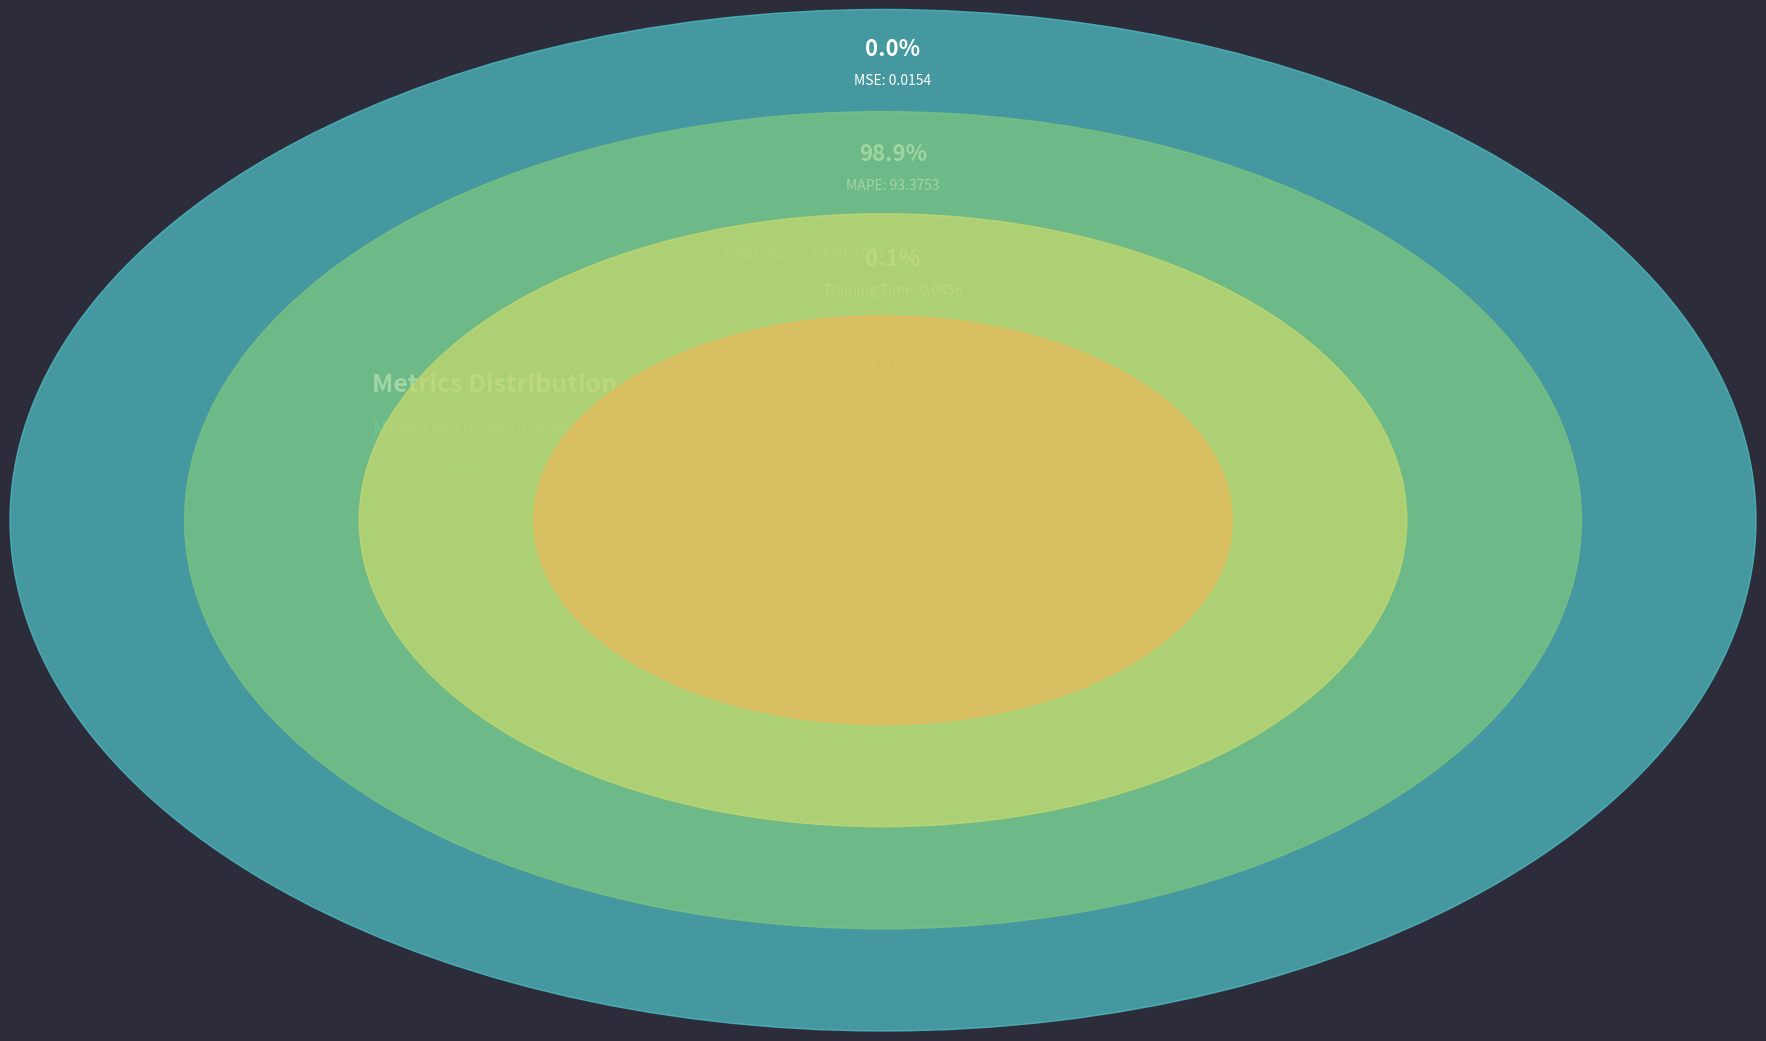

Which category has the smallest portion of the pie?

MSE